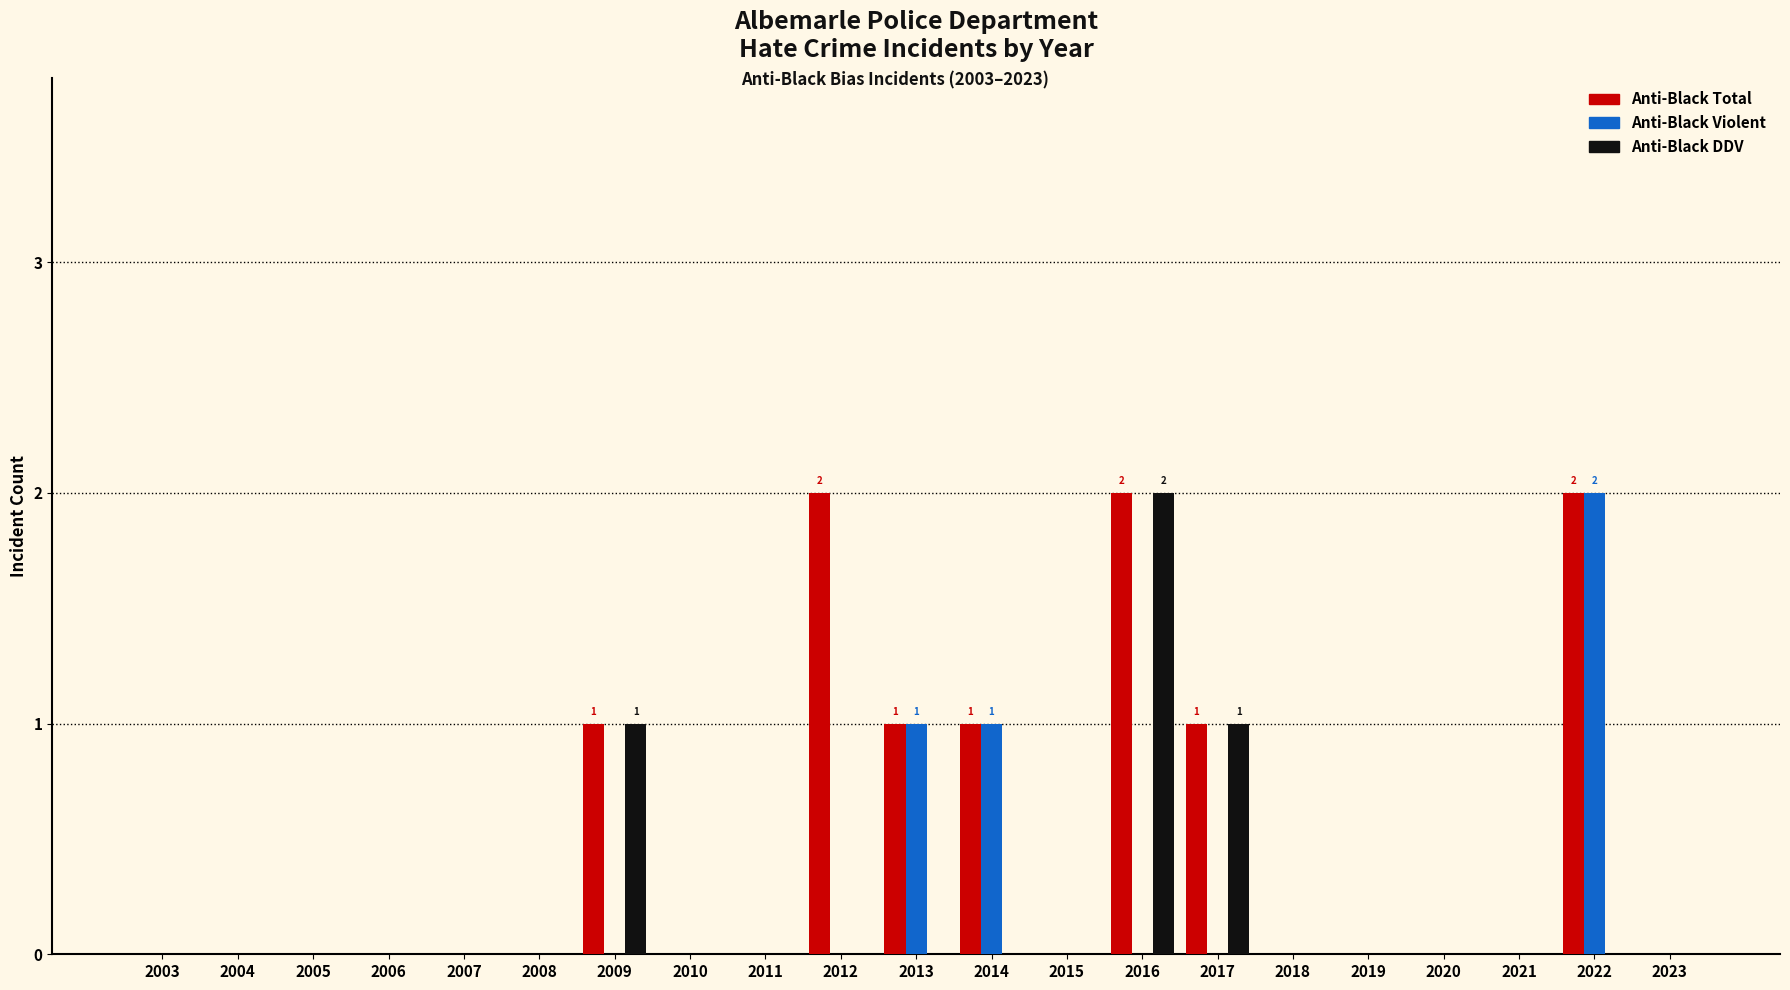

How many groups of bars are there?

21